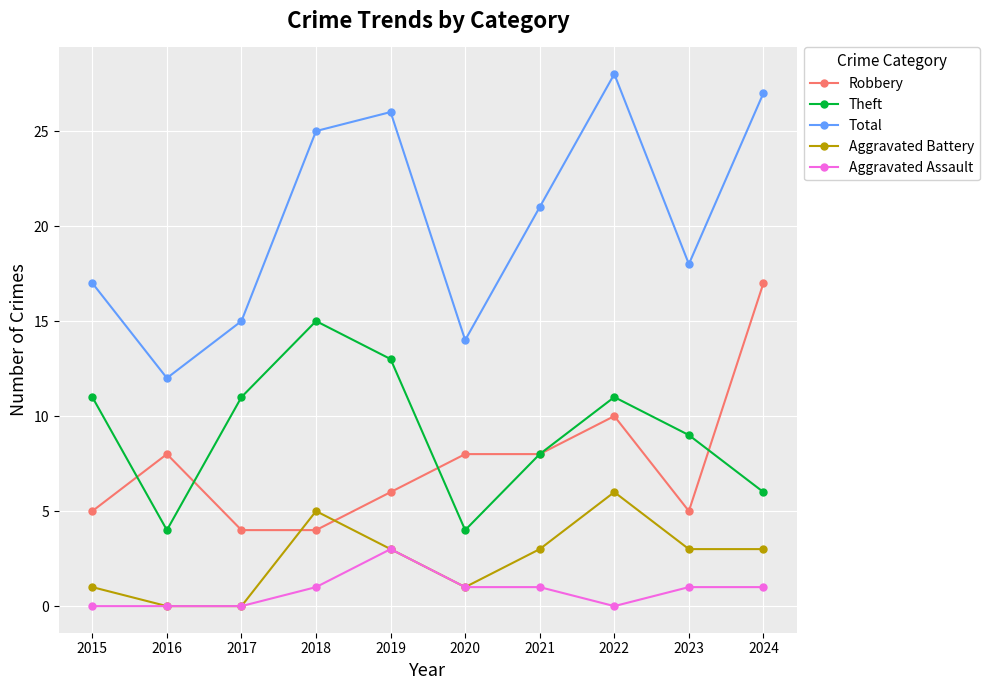

At 2023, list the series in order from largest to smallest.

Total, Theft, Robbery, Aggravated Battery, Aggravated Assault